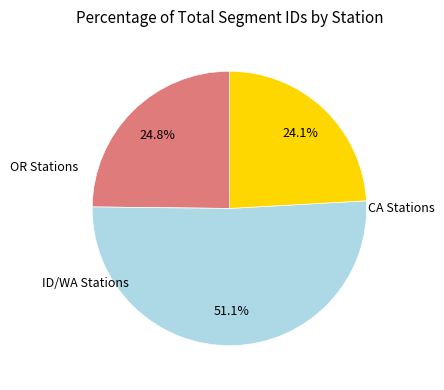

Does any single category account for the majority?

Yes